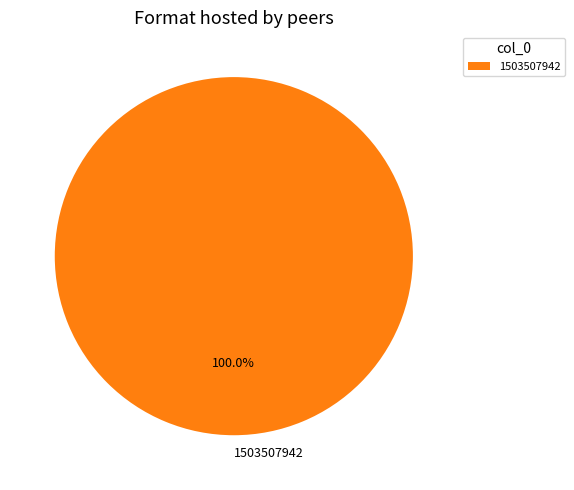

How many segments does this pie chart have?

1